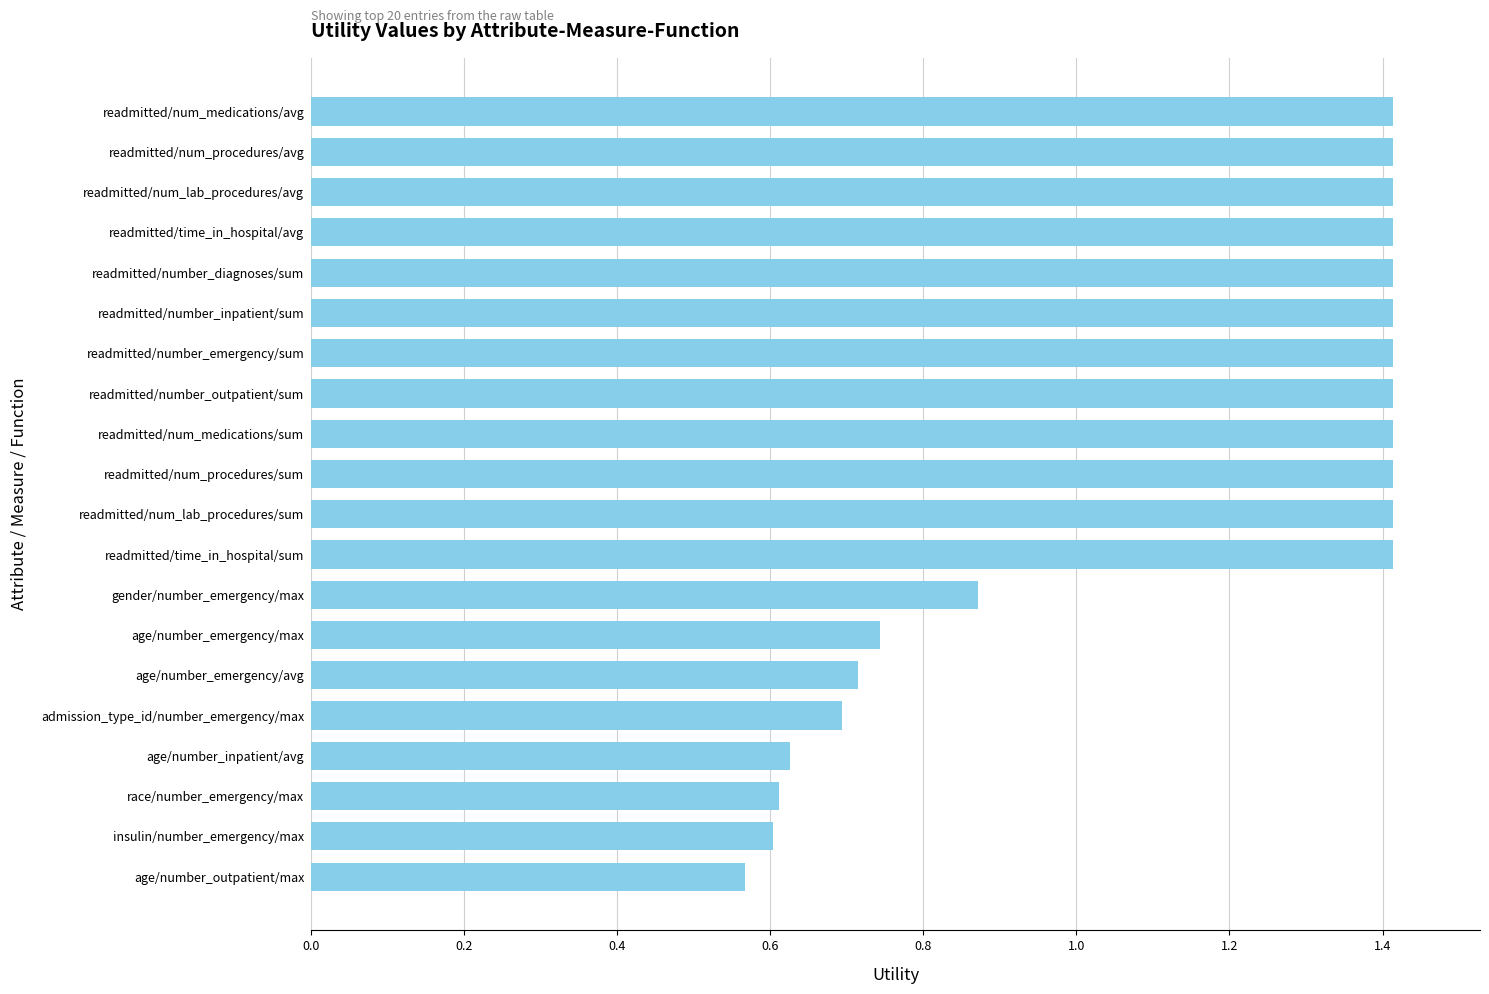

What is the greatest value displayed?

1.4